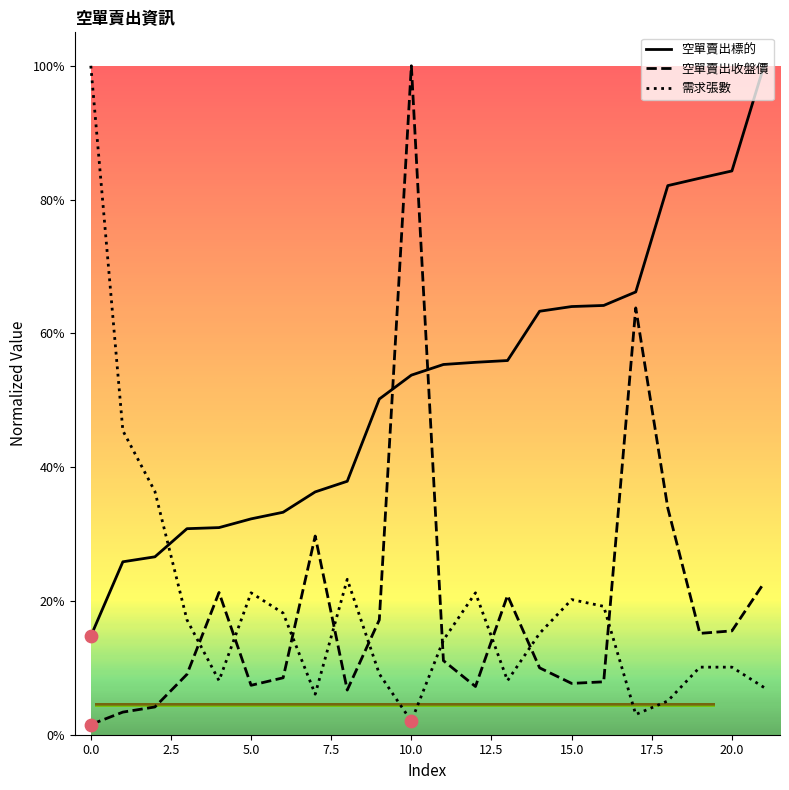

What are all the series names shown in the legend?

空單賣出標的, 空單賣出收盤價, 需求張數